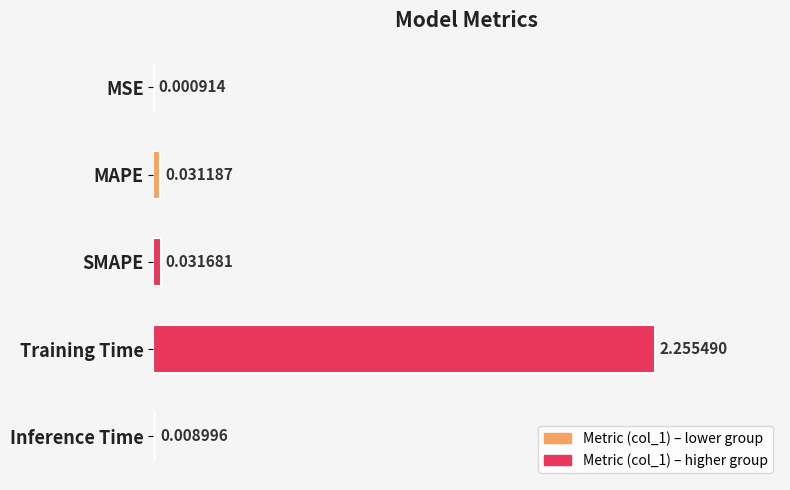

Between MSE and Training Time, which is larger?

Training Time